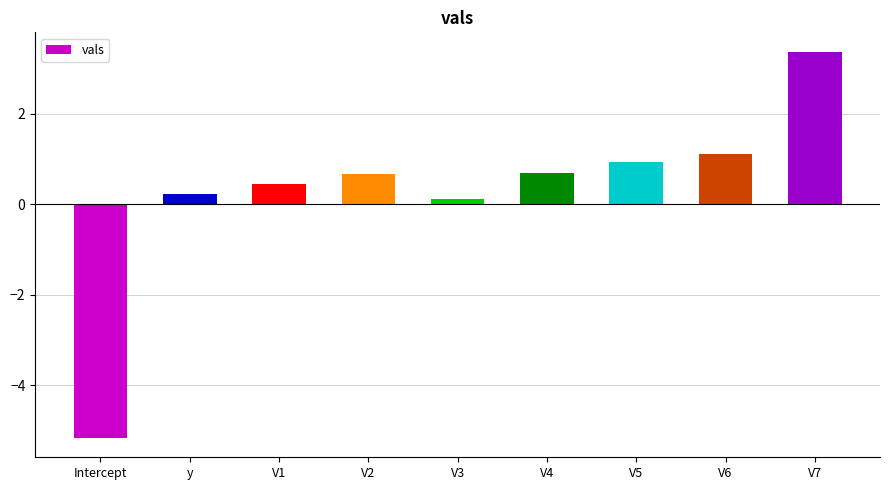

Does the chart contain any negative values?

Yes